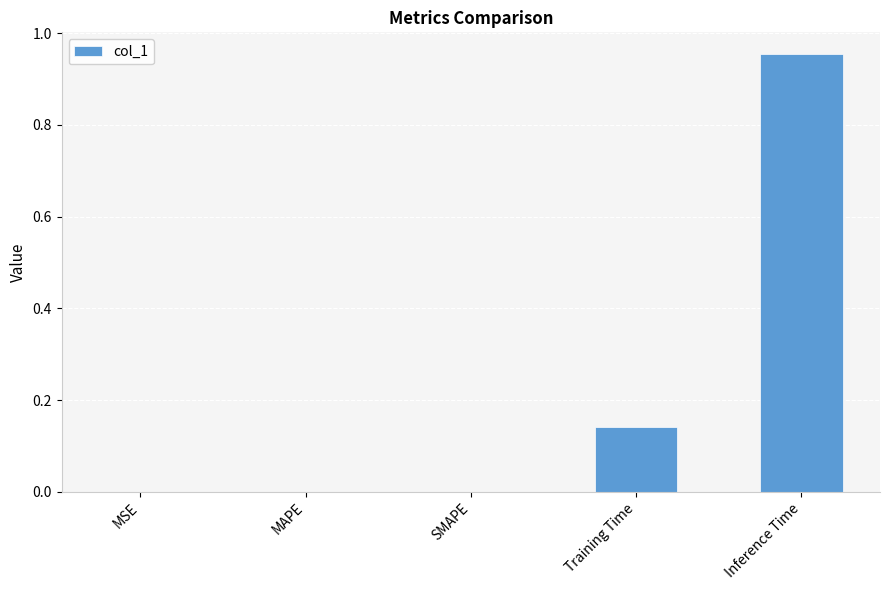

At which category does the chart reach its peak across all series?

Inference Time